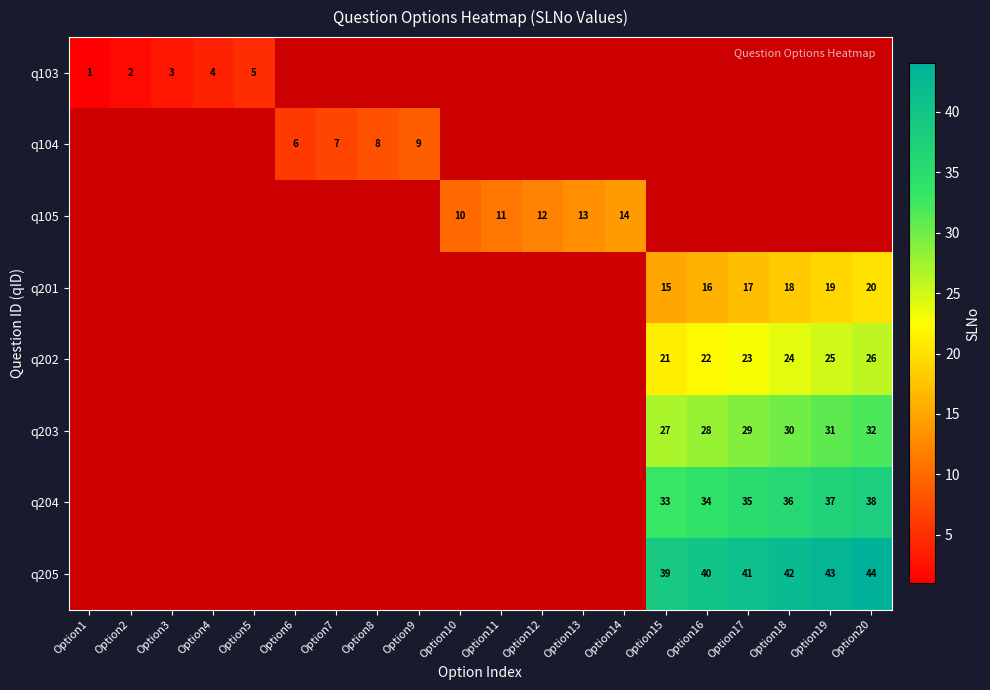

The q105 series shows 14 at Option10. True or false?

False